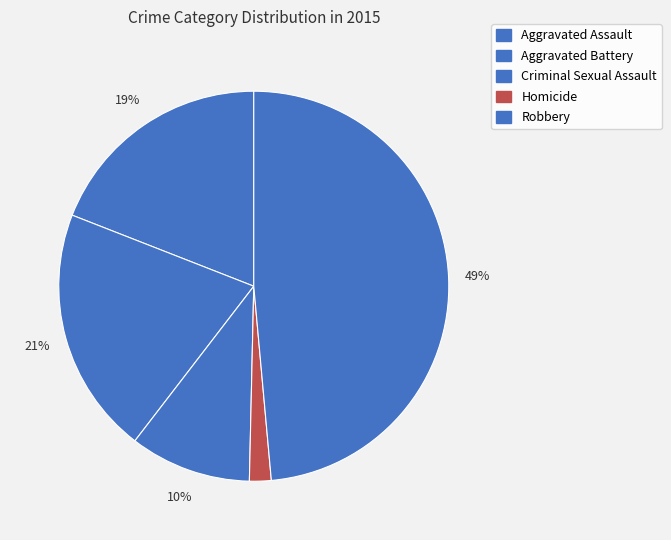

Which category has the smallest portion of the pie?

Homicide